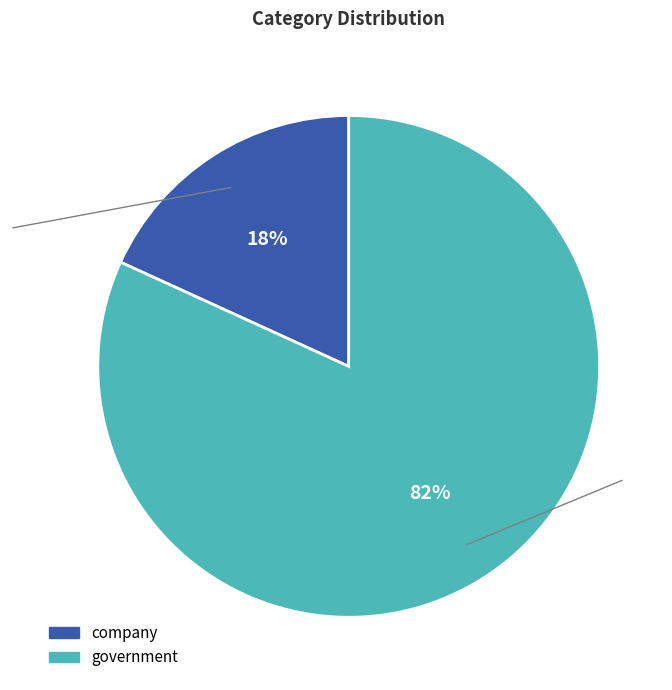

Is there any slice that represents more than half of the pie?

Yes